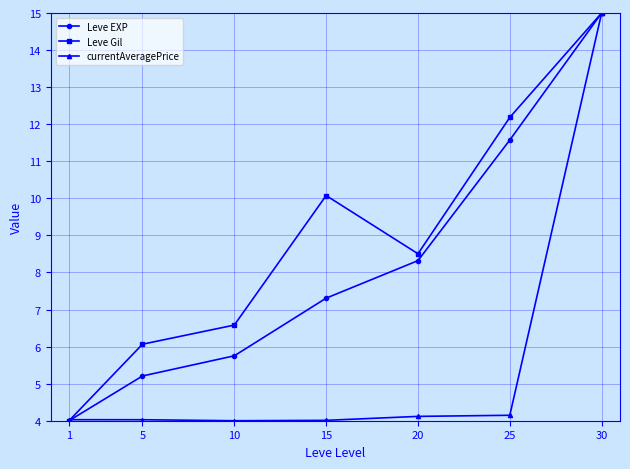

Read the Leve Gil value at 1.

4.0